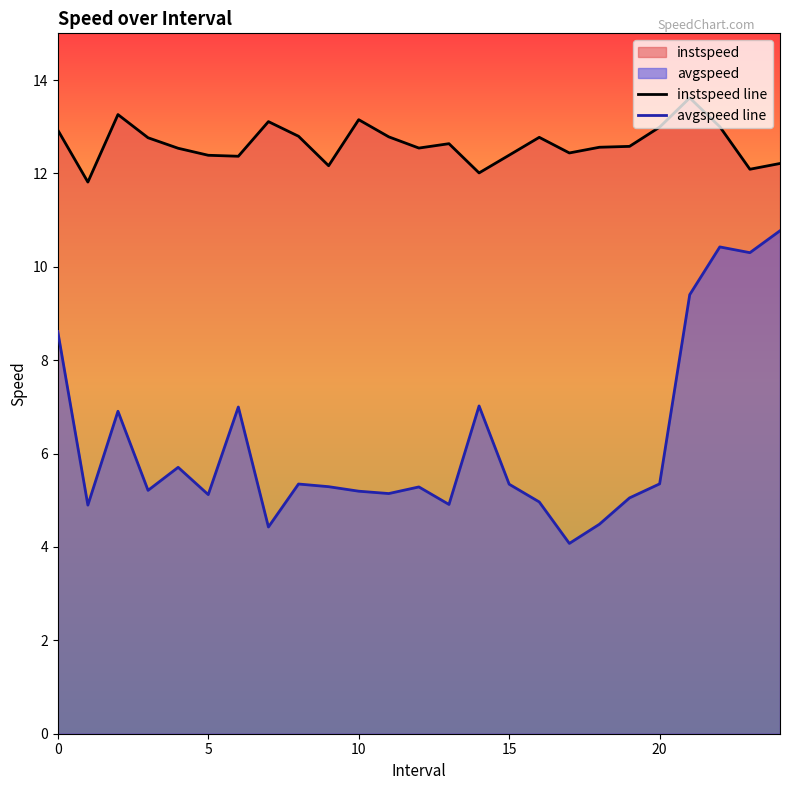

Where is avgspeed line nearest to the value 7?

6